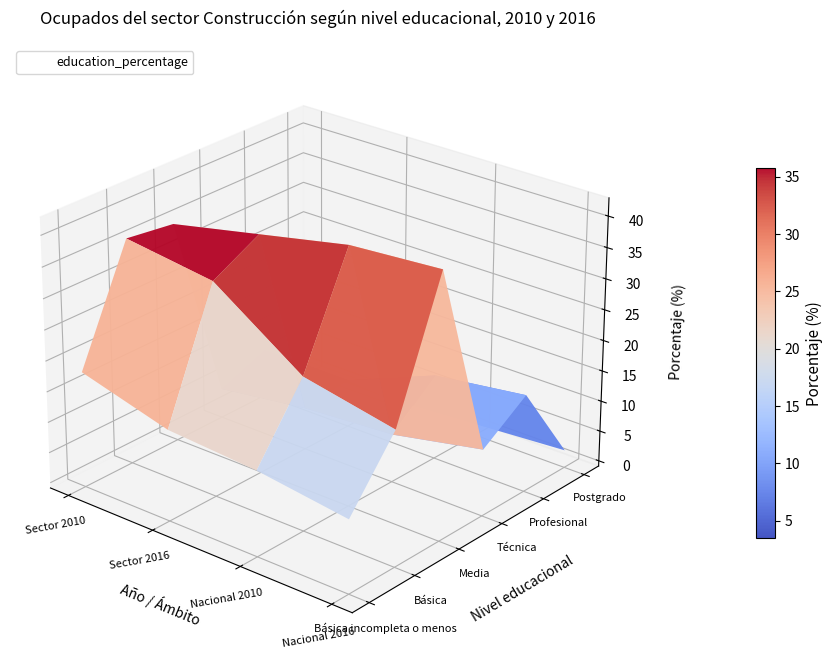

Reading left to right, extract all data points from this chart.

Básica incompleta o menos: 0=18	1=14	2=13	3=11
Básica: 0=36	1=34	2=24	3=21
Media: 0=35	1=38	2=41	3=42
Técnica: 0=4	1=6	2=7	3=10
Profesional: 0=7	1=7	2=13	3=15
Postgrado: 0=0	1=0	2=1	3=2